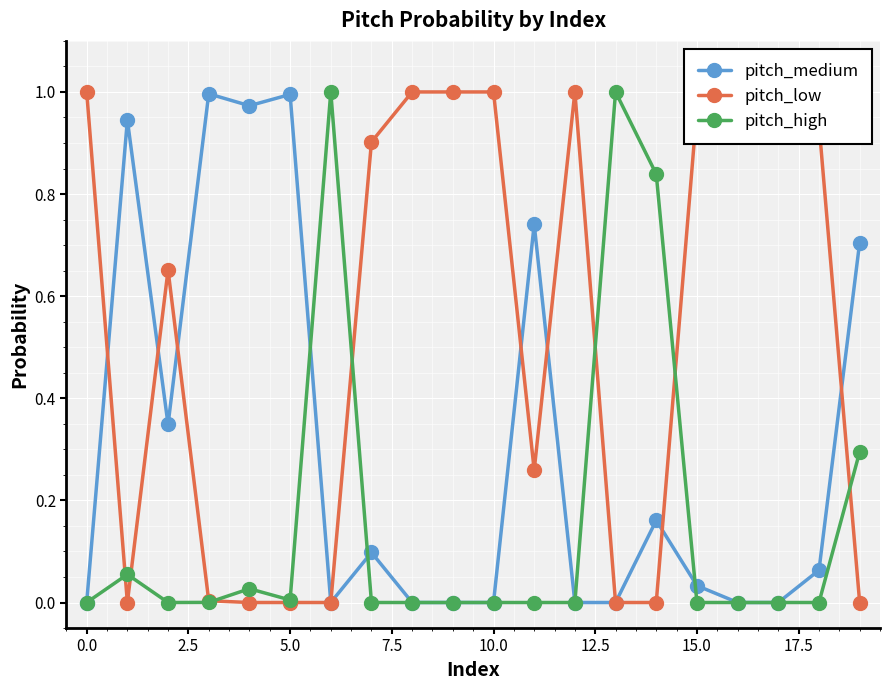

True or false: pitch_medium has more than 1 interior local peaks.

True